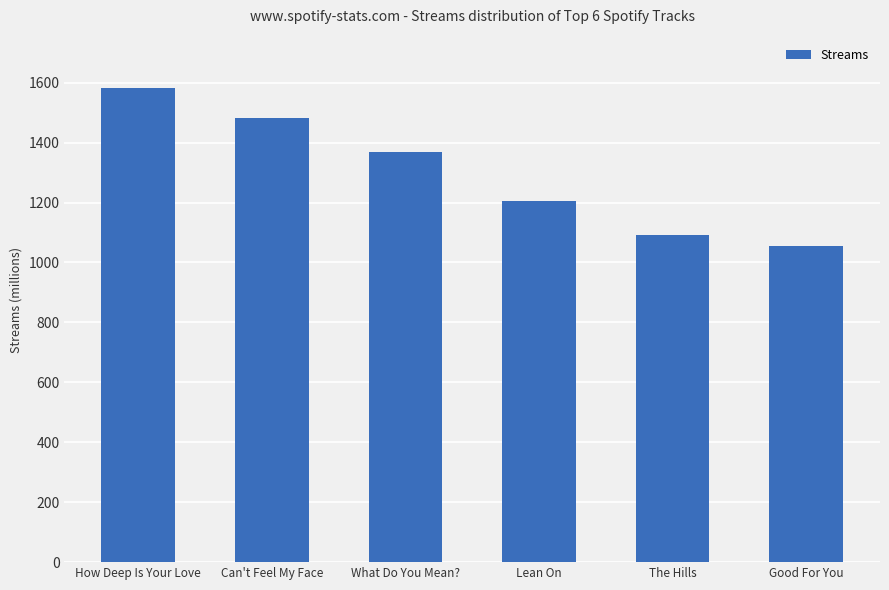

What is the label of the 6th bar from the left?

Good For You